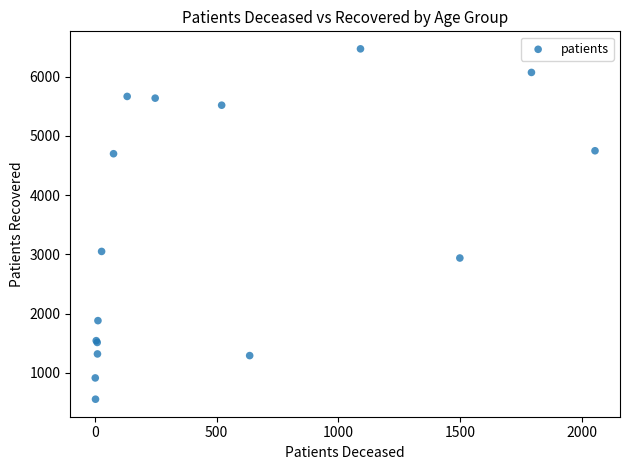

What Y value in the scatter plot is closest to 3511?

3049